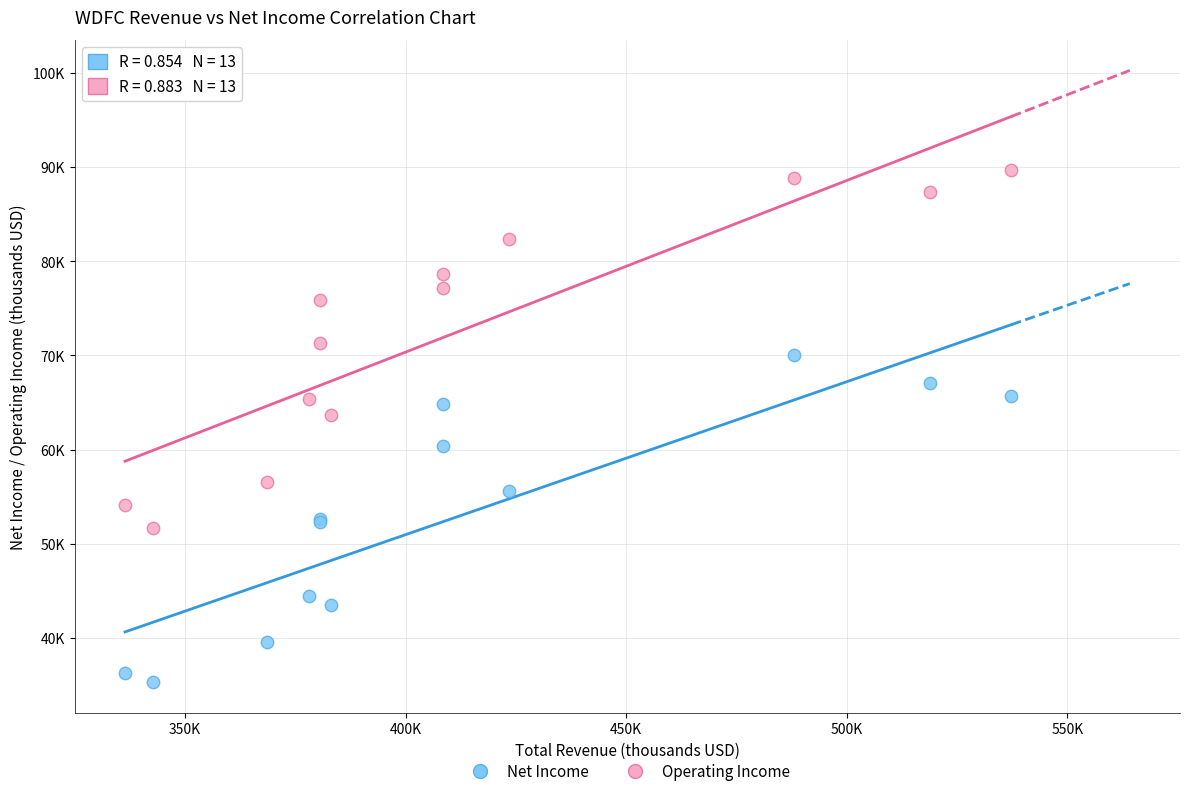

Which series has the largest Y range (max minus min)?

Operating Income